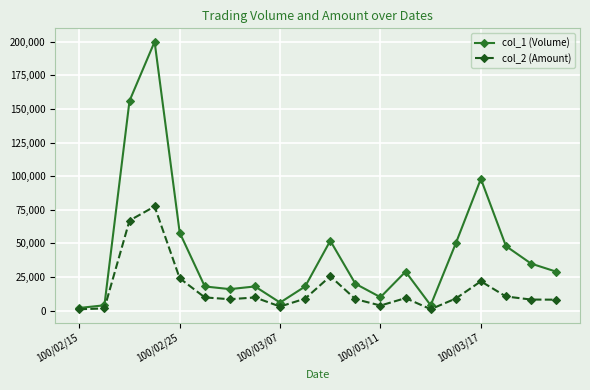

Which series has the largest range (max minus min)?

col_1 (Volume)